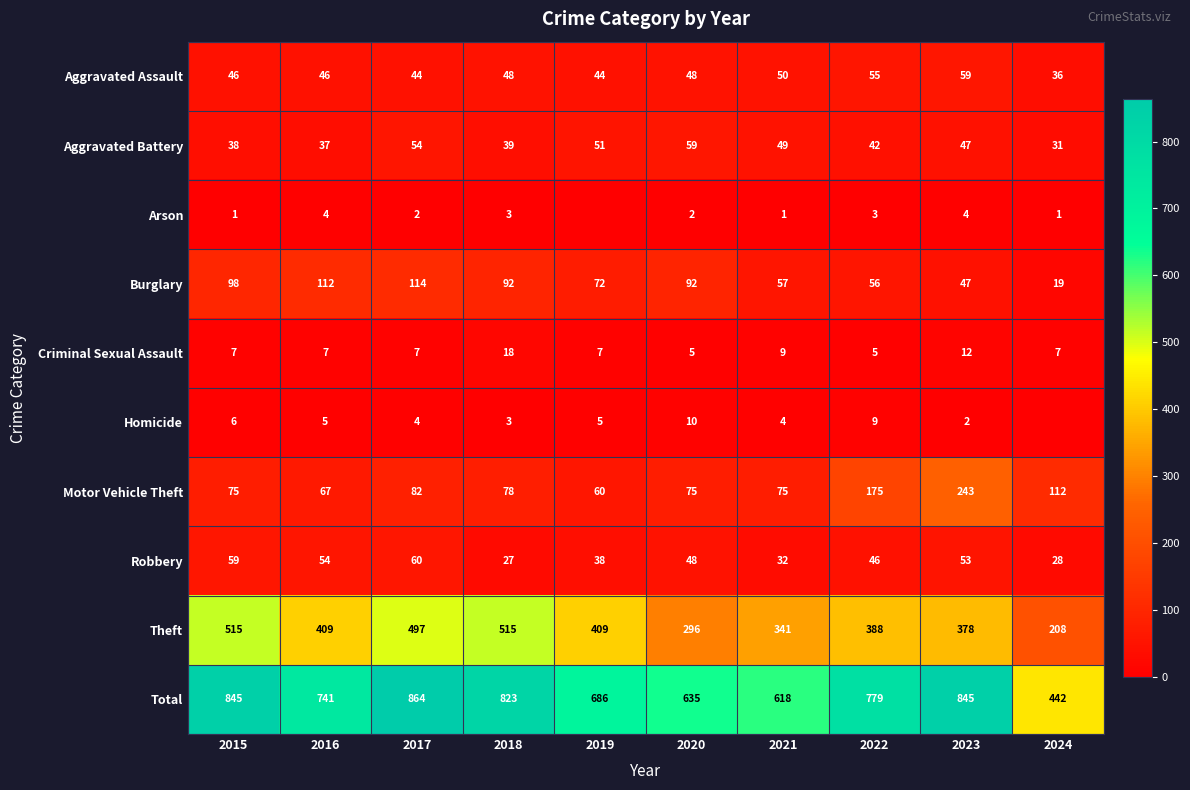

What is the difference between the highest and lowest values at 2024?

442